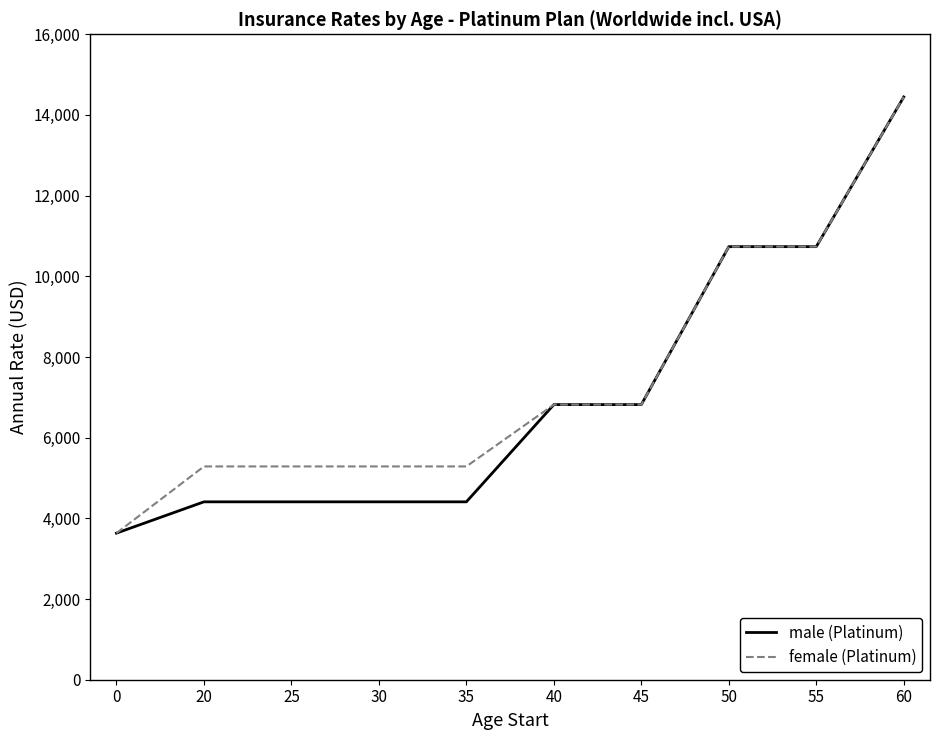

Is the value of male (Platinum) at 30 greater than the value of female (Platinum) at 60?

No